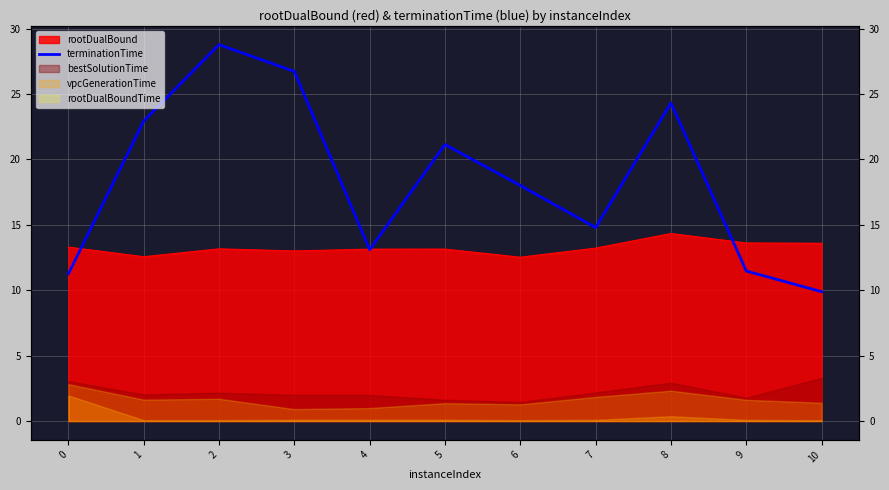

At which label does the data first exceed 18?

1